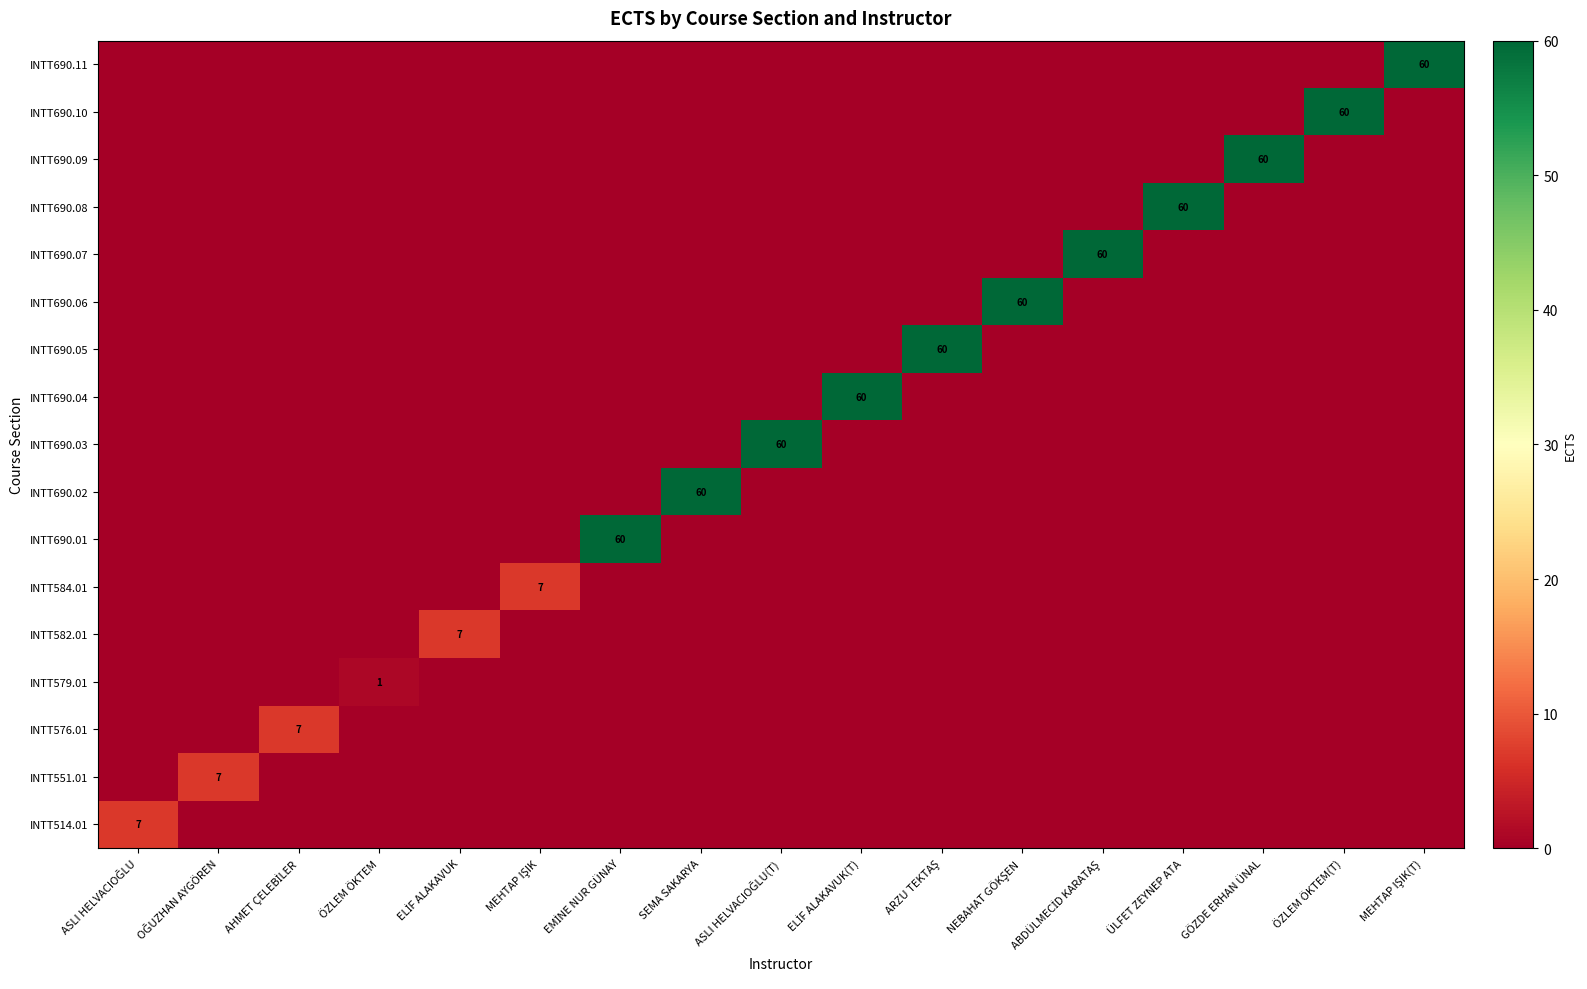

At which category is the sum across all series the highest?

EMİNE NUR GÜNAY